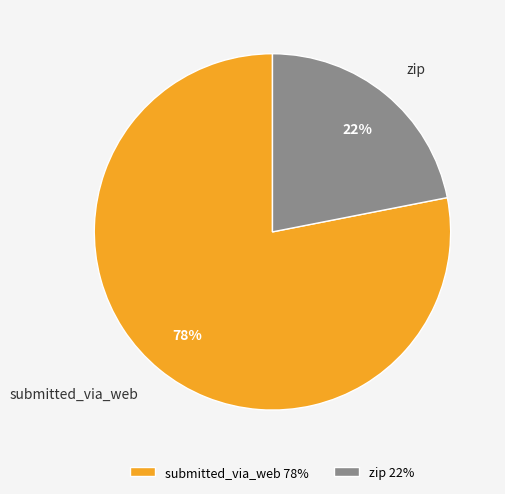

Count the number of slices in the pie.

2